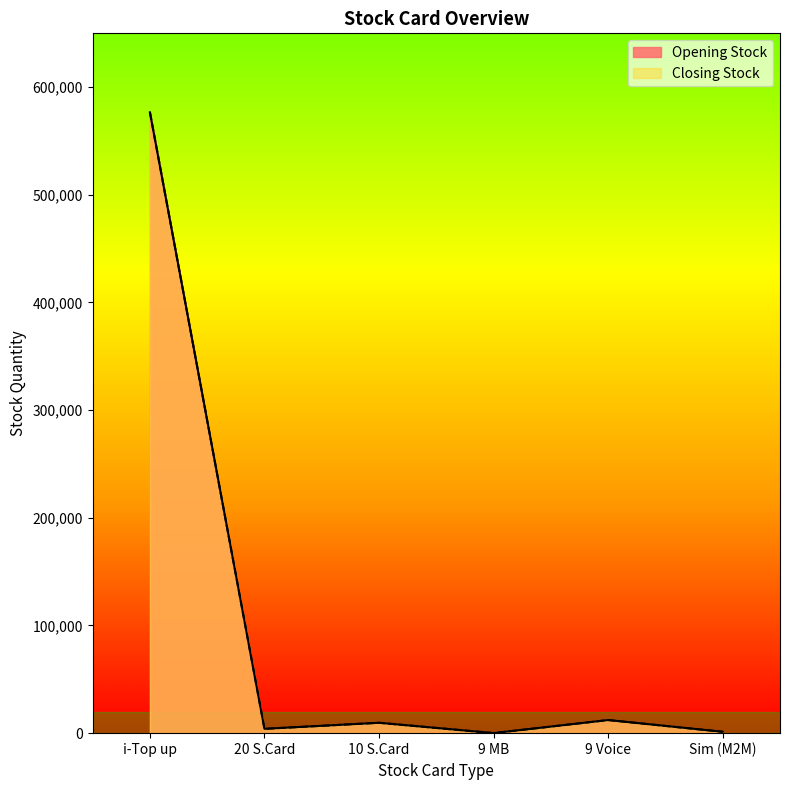

What position from the left is i-Top up?

1